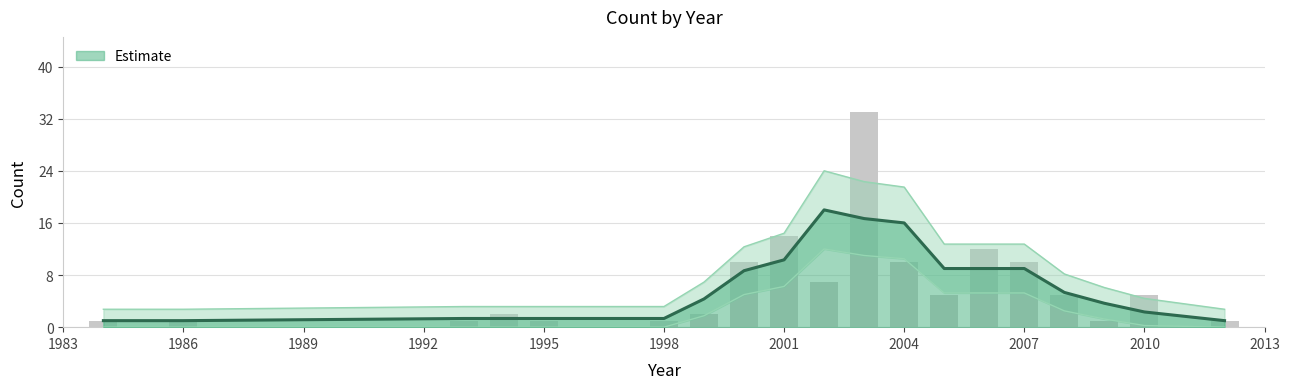

What is the value of the 7th bar from the left?

2